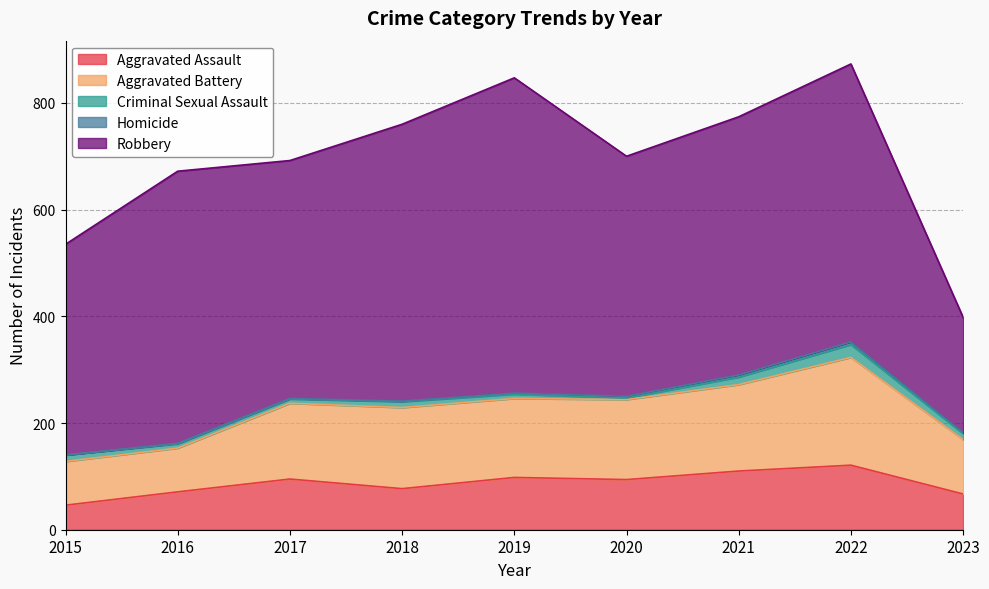

Is it true that Robbery equals 510 at 2016?

True